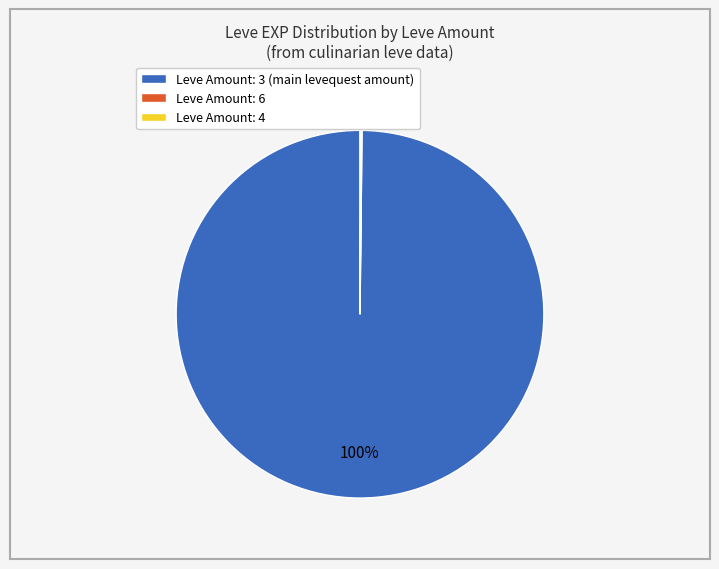

The Leve Amount: 3 (main levequest amount) slice represents 100% of the pie. True or false?

True